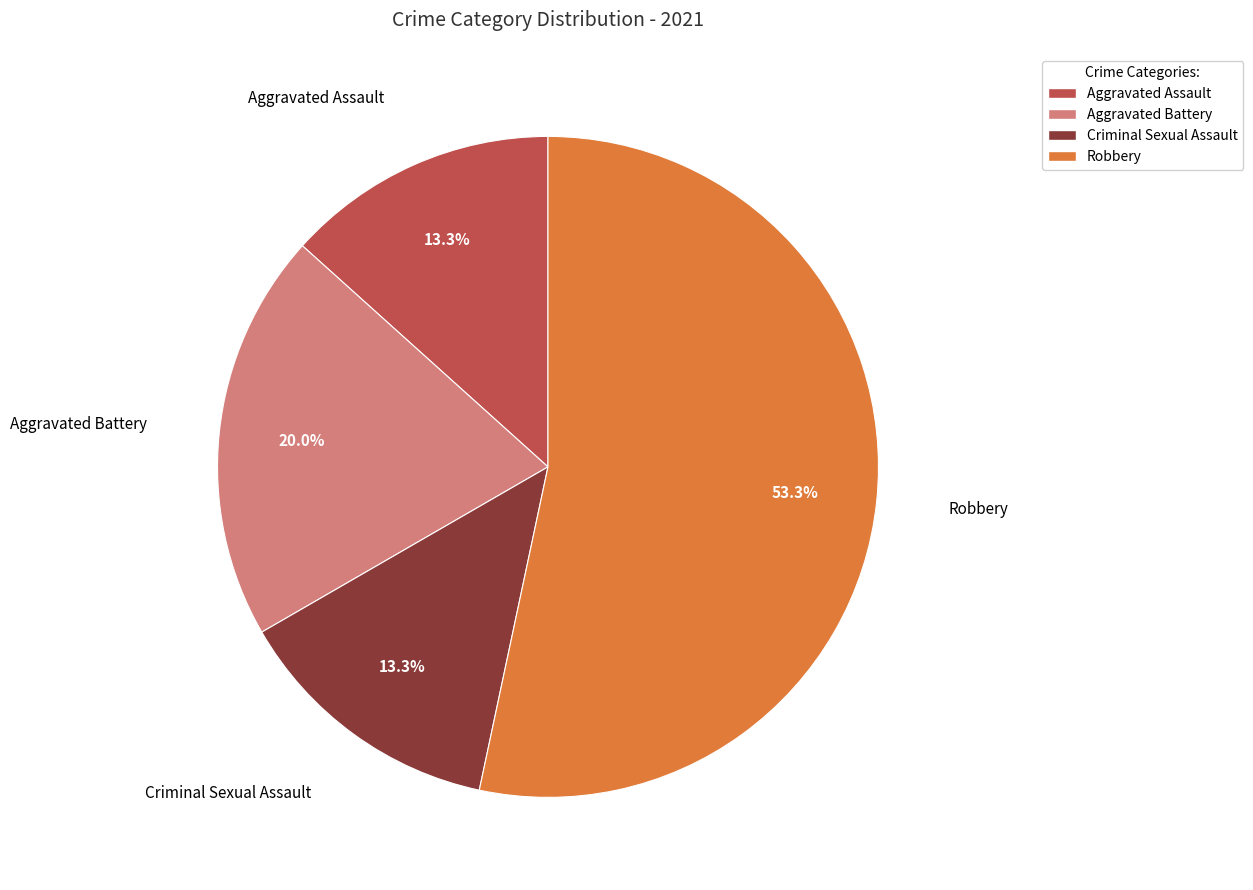

What is the total percentage of Aggravated Battery and Criminal Sexual Assault?

33.3%